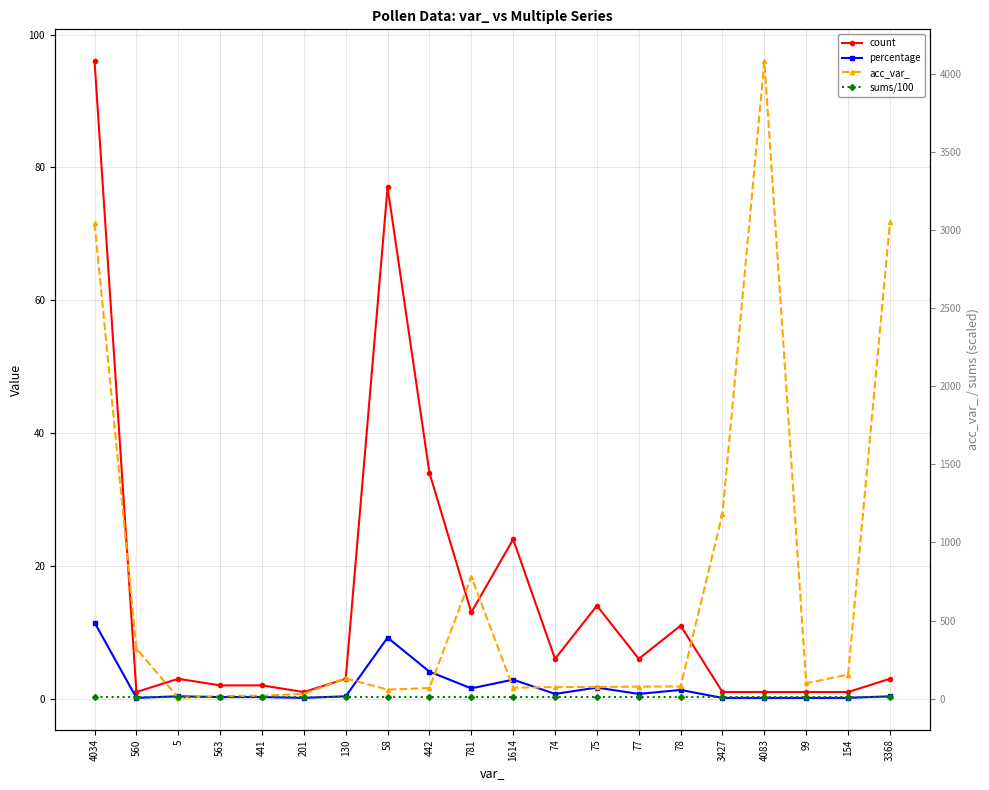

Between which two adjacent categories do percentage and sums/100 first intersect?

4034 and 560